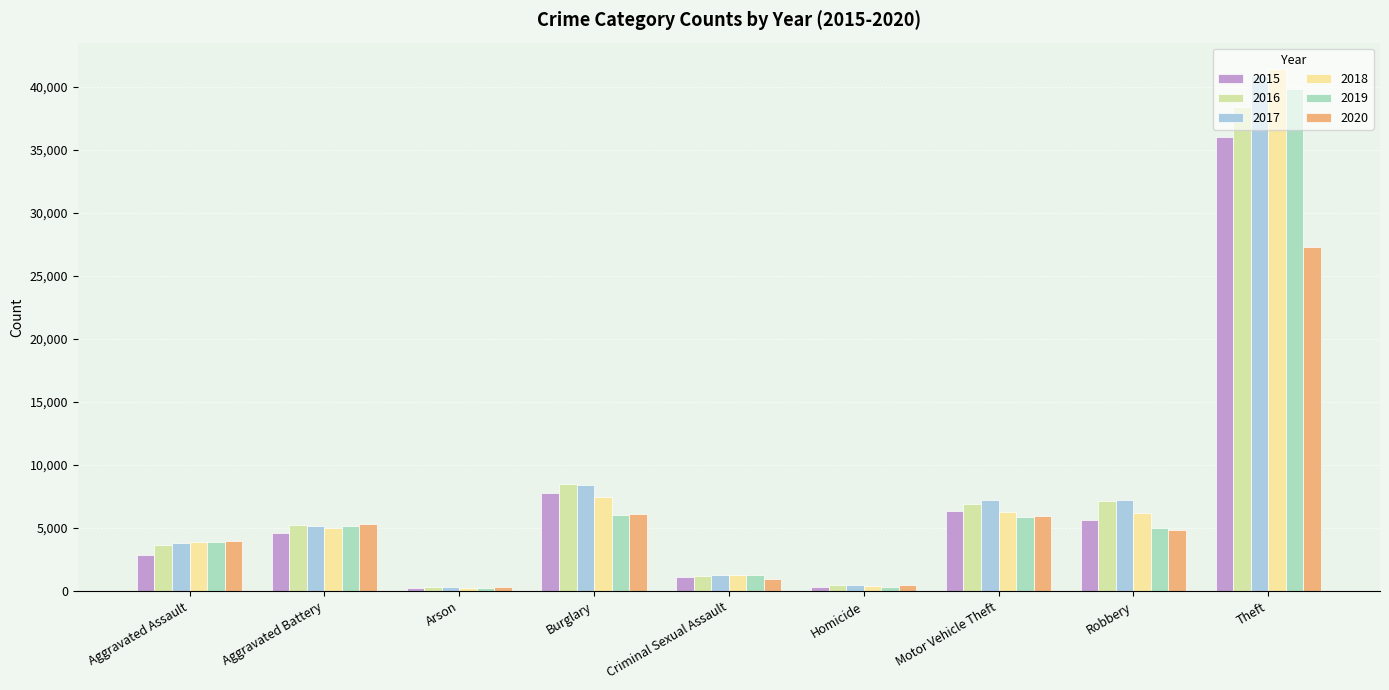

What is the difference between the maximum and minimum values in the 2019 series?

39557